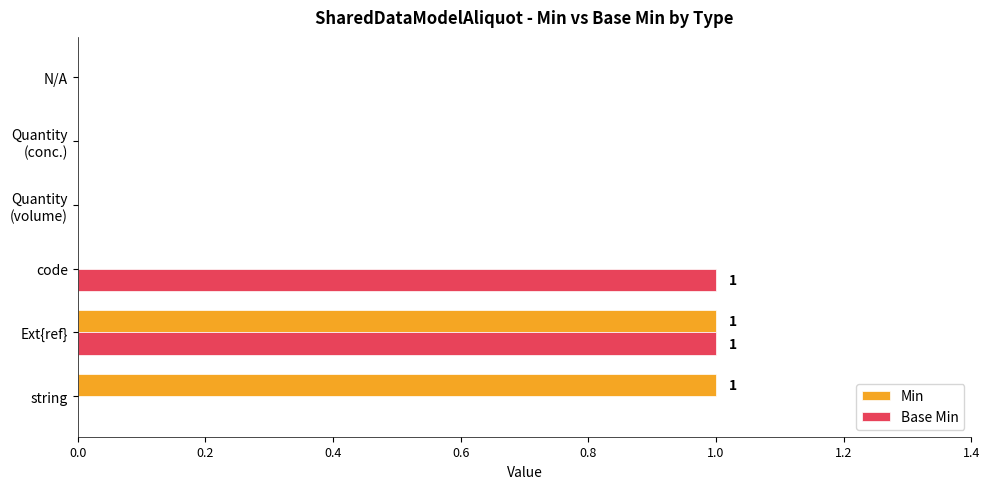

Is it true that Min equals 2 at Ext{ref}?

False